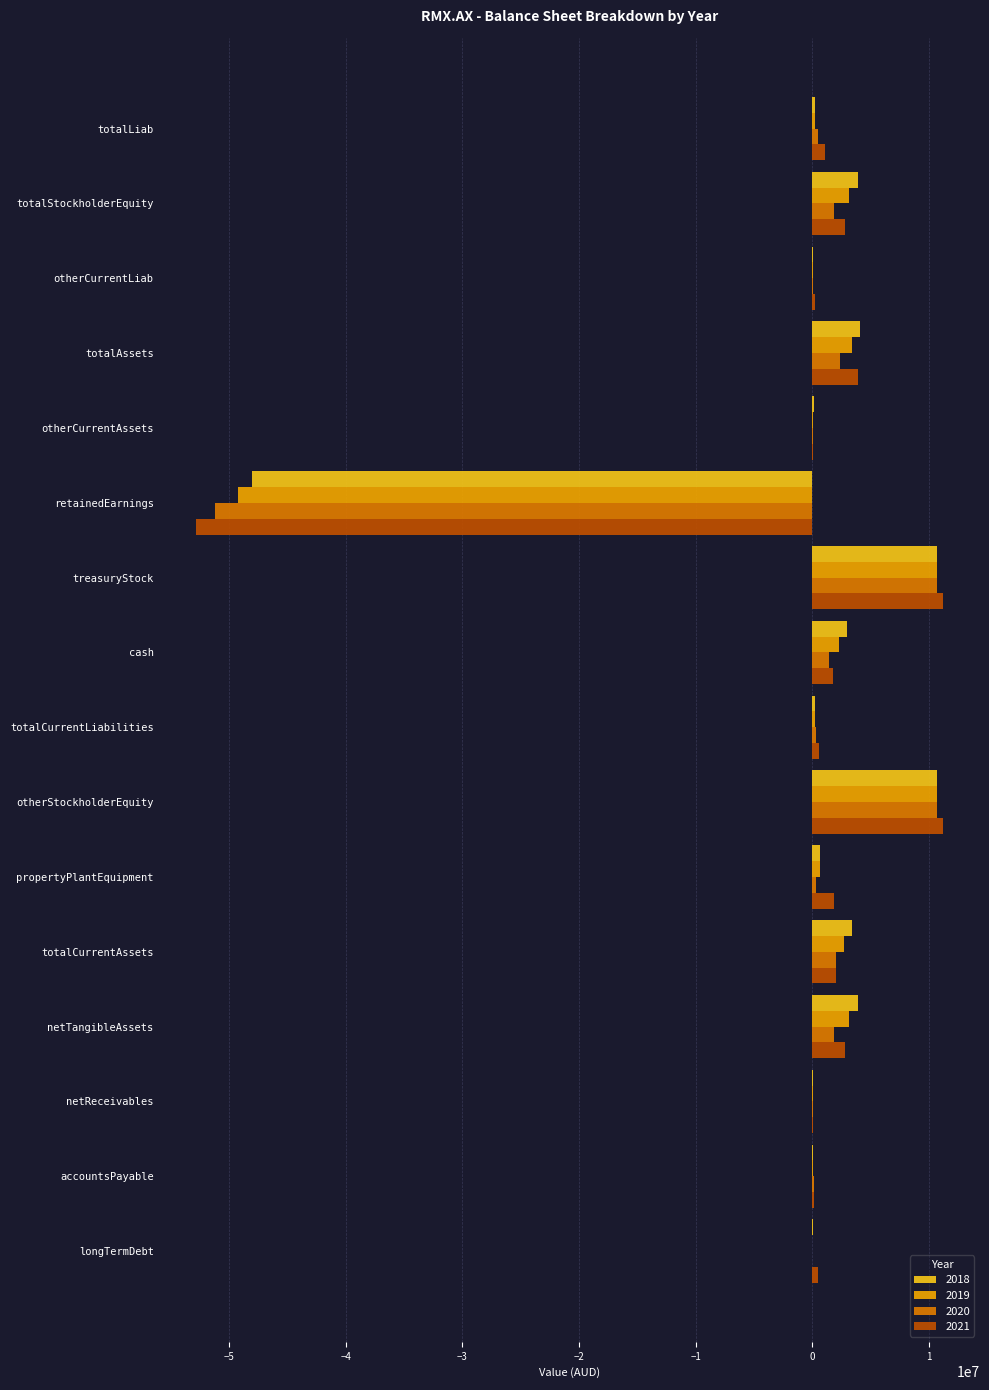

What is the maximum value shown in the chart?

11156330